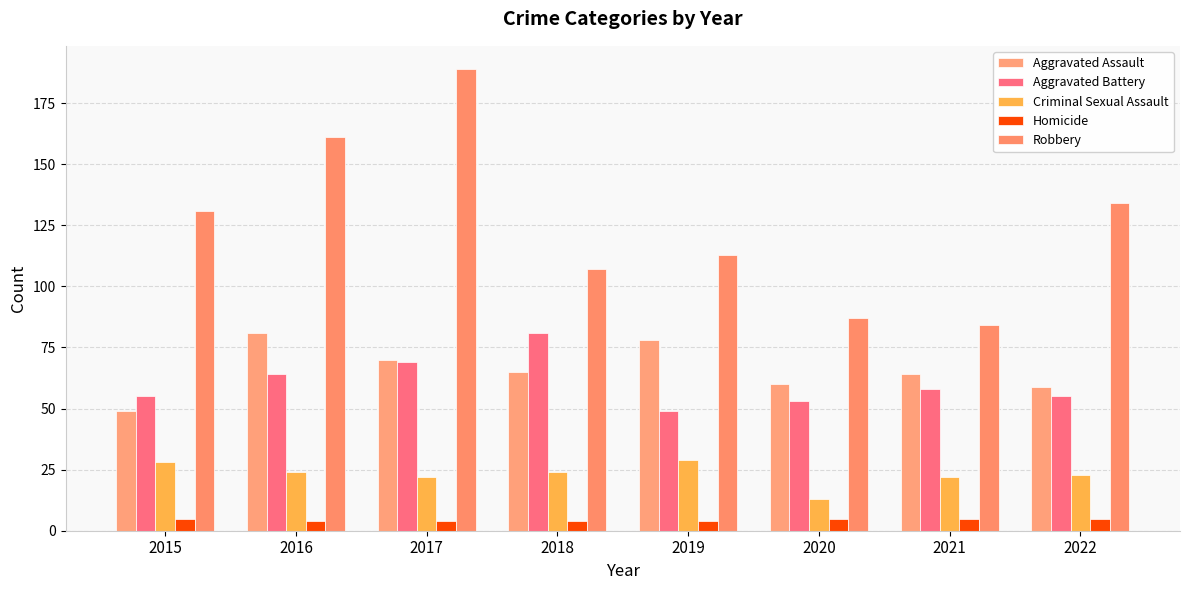

What is the sum of the Robbery values at 2022 and 2021?

218